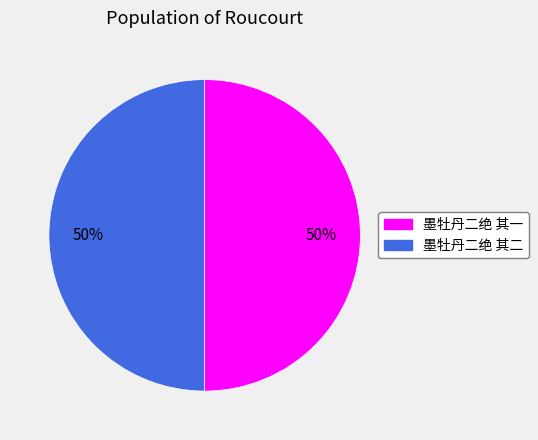

What percentage is the 墨牡丹二绝 其一 slice, to the nearest percent?

50%